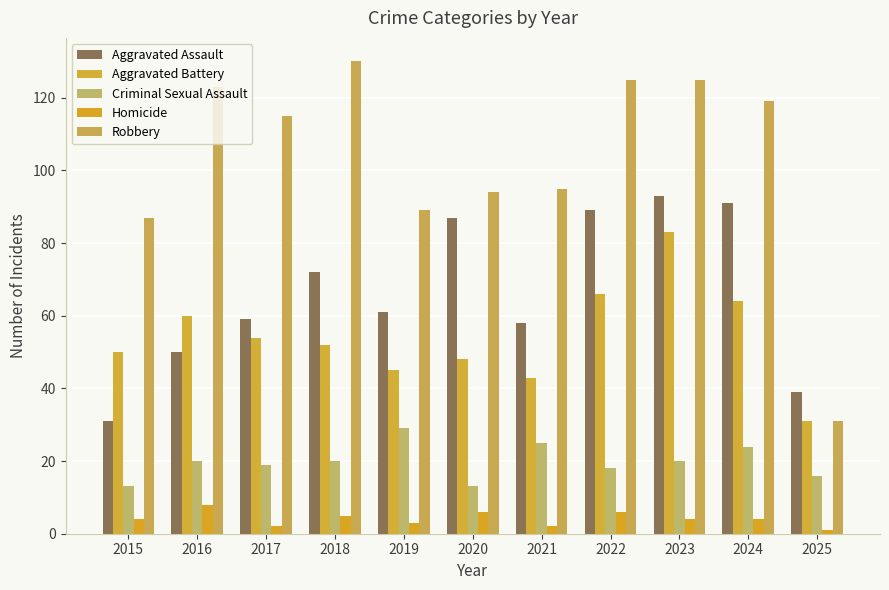

Reading left to right, what are all the values shown in this chart?

Aggravated Assault: 2015=31	2016=50	2017=59	2018=72	2019=61	2020=87	2021=58	2022=89	2023=93	2024=91	2025=39
Aggravated Battery: 2015=50	2016=60	2017=54	2018=52	2019=45	2020=48	2021=43	2022=66	2023=83	2024=64	2025=31
Criminal Sexual Assault: 2015=13	2016=20	2017=19	2018=20	2019=29	2020=13	2021=25	2022=18	2023=20	2024=24	2025=16
Homicide: 2015=4	2016=8	2017=2	2018=5	2019=3	2020=6	2021=2	2022=6	2023=4	2024=4	2025=1
Robbery: 2015=87	2016=123	2017=115	2018=130	2019=89	2020=94	2021=95	2022=125	2023=125	2024=119	2025=31